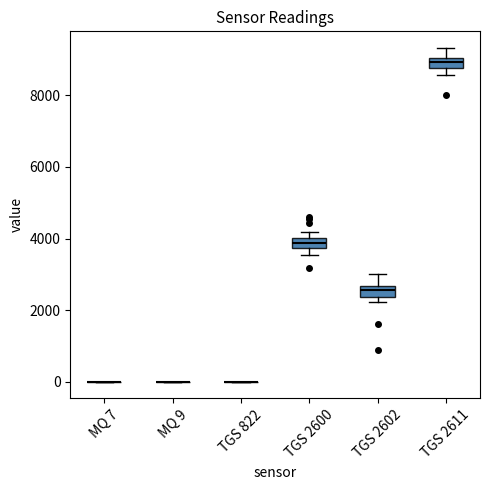

Where is the upper edge of the box for TGS 2602 on the y-axis? The values are not printed on the chart, so give them approximately, as read against the axis.

2600